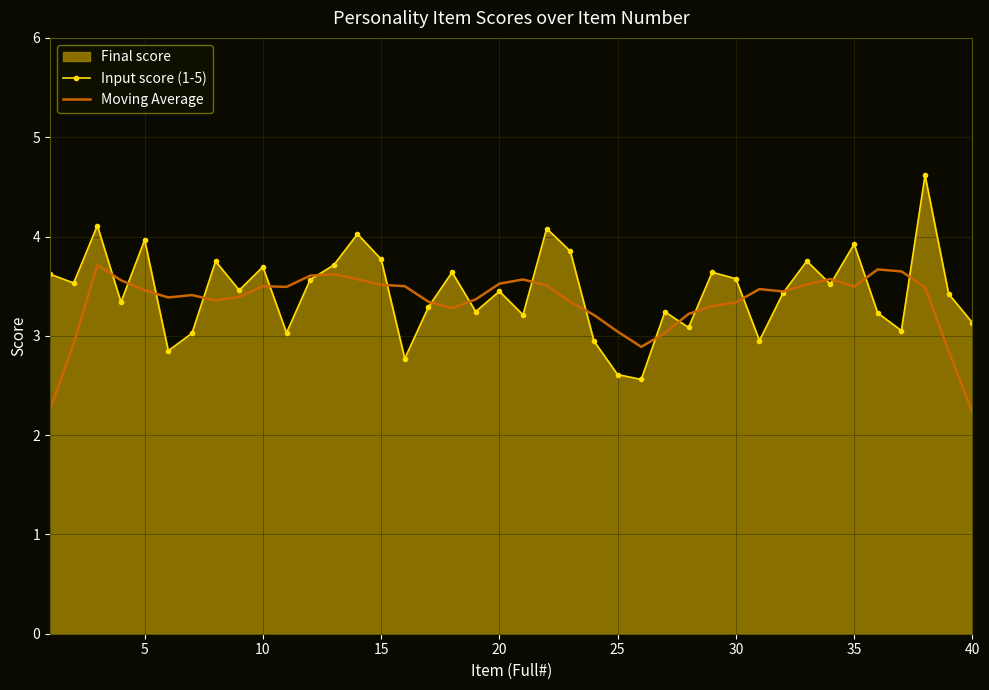

The value of Moving Average at 35 is 1.0. True or false?

False